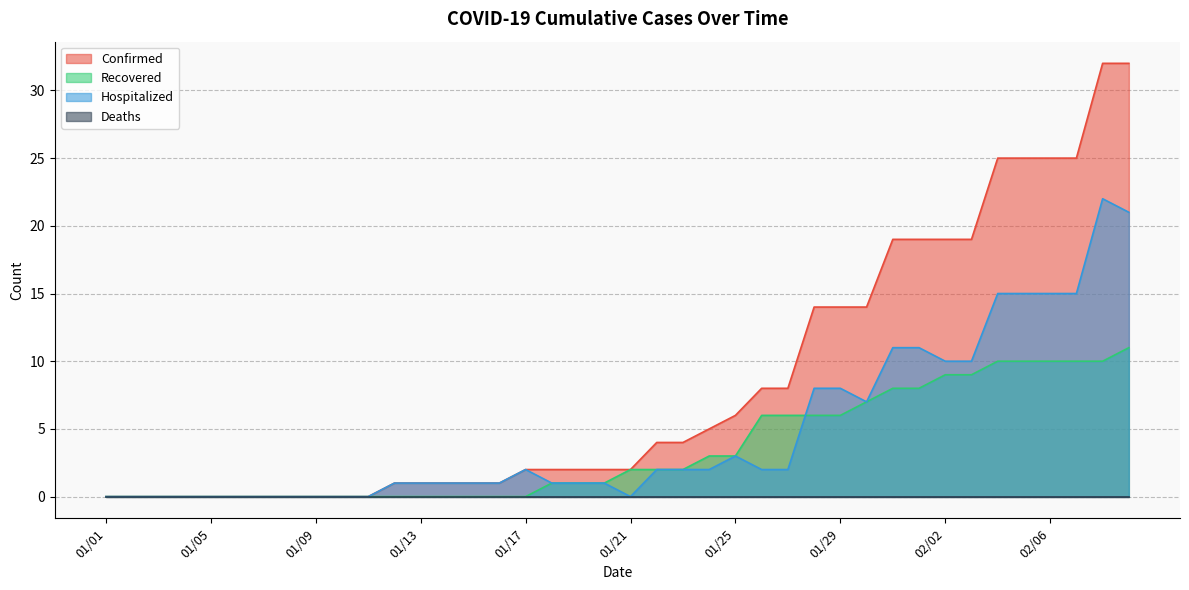

What is the sum of all Recovered values?

141